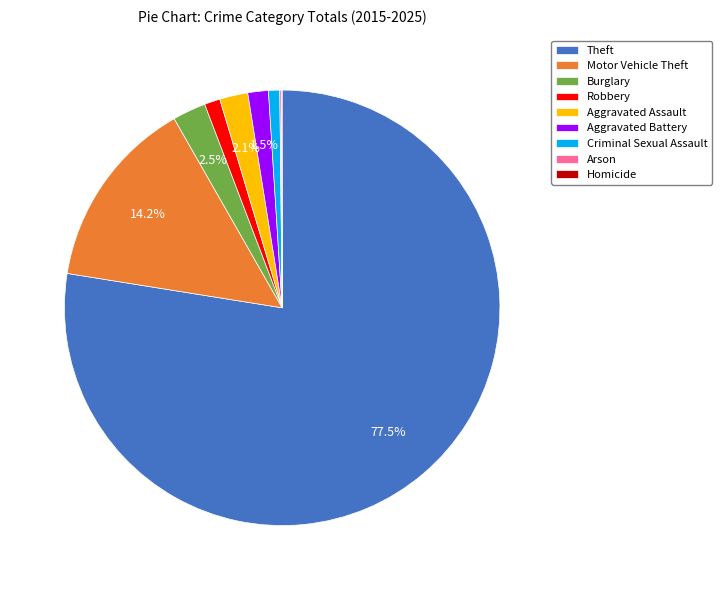

Which slice is the largest?

Theft